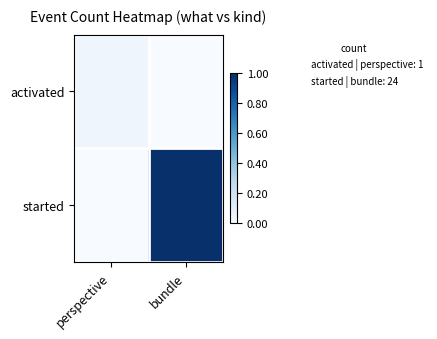

What is the spread (max minus min) of values at bundle?

1.0